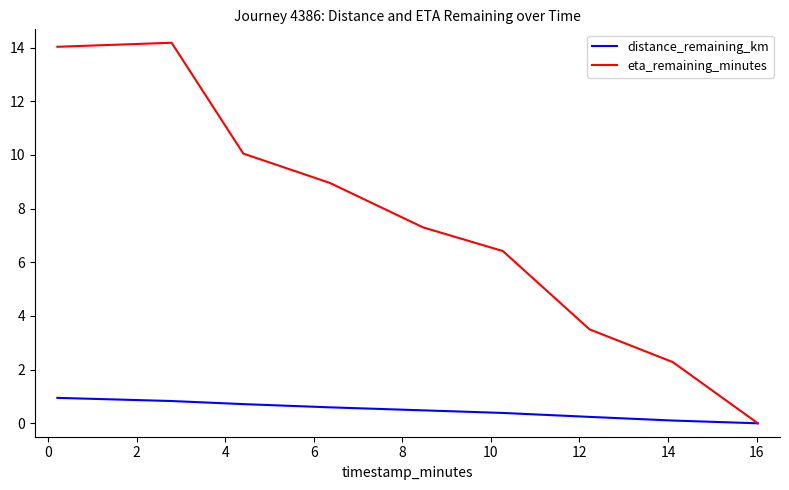

Which series has the largest total across all categories?

eta_remaining_minutes